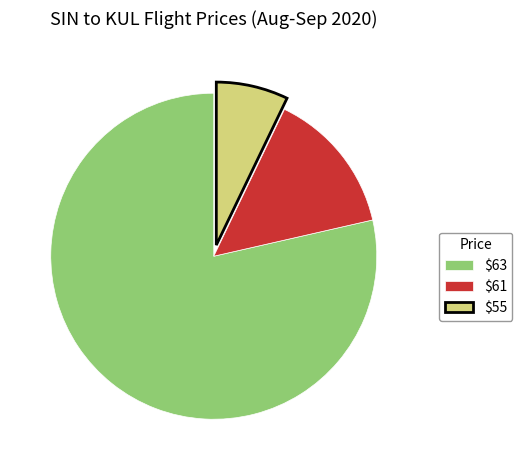

True or false: $63 accounts for 79% of the total.

True